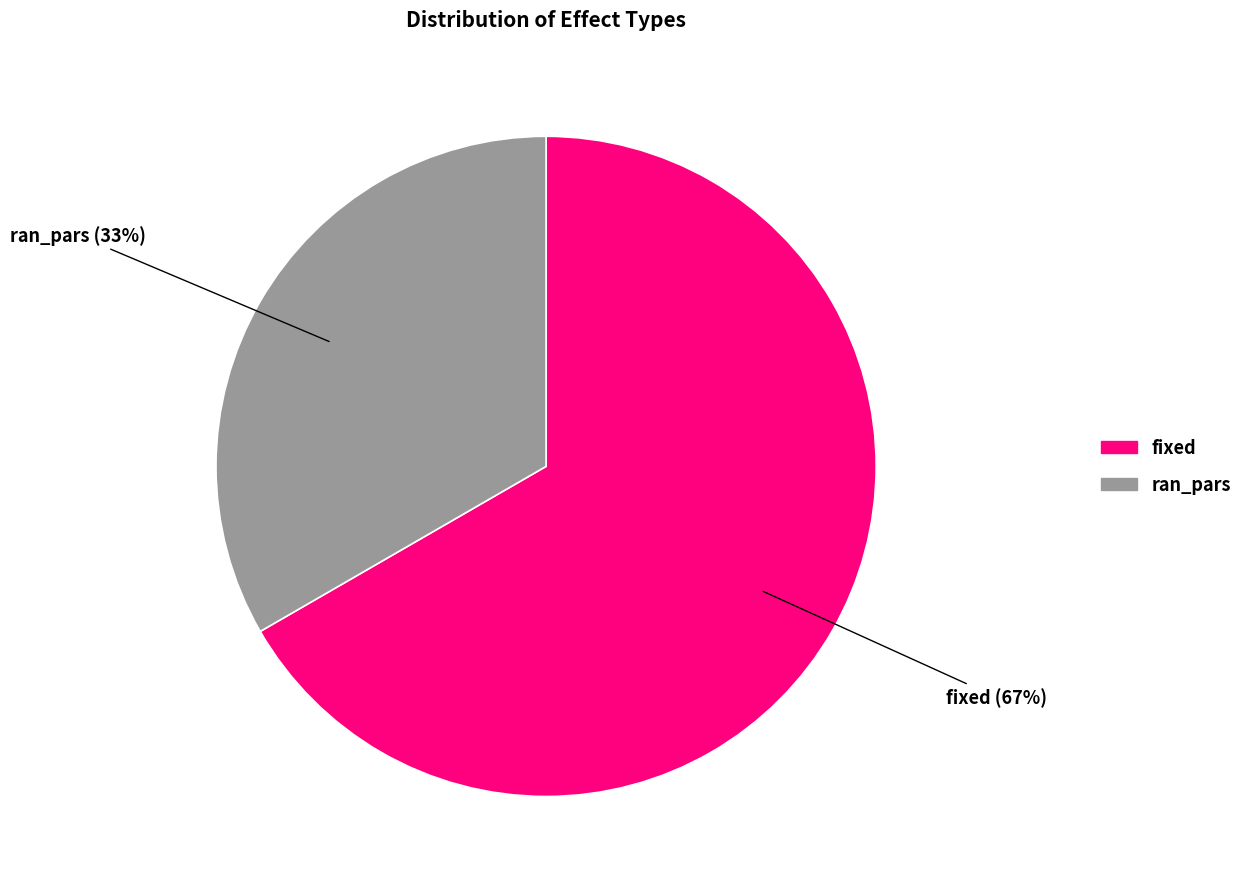

The fixed slice represents 59% of the pie. True or false?

False